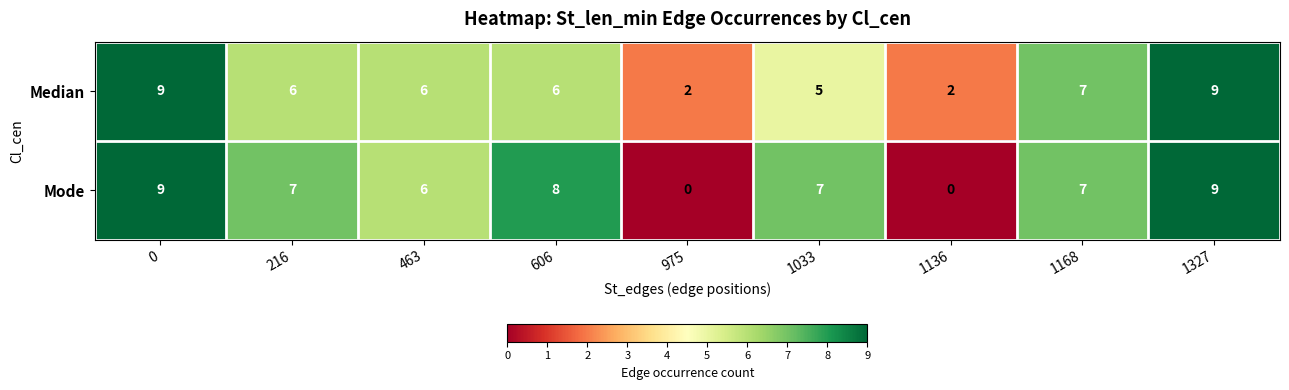

Count the number of data series in this chart.

2